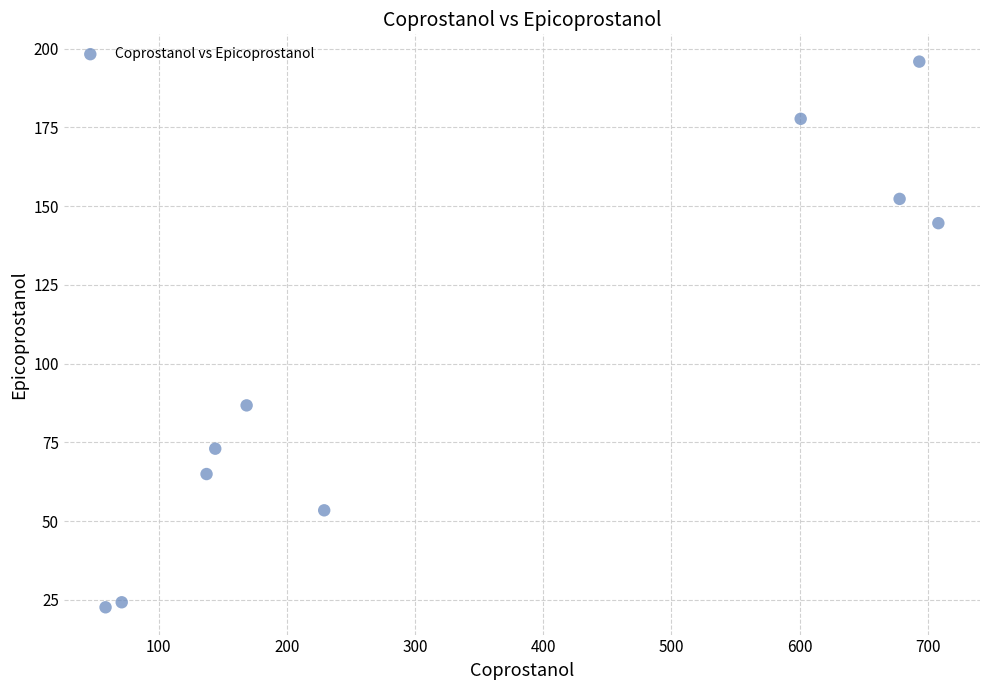

What is the average Y value?

99.5